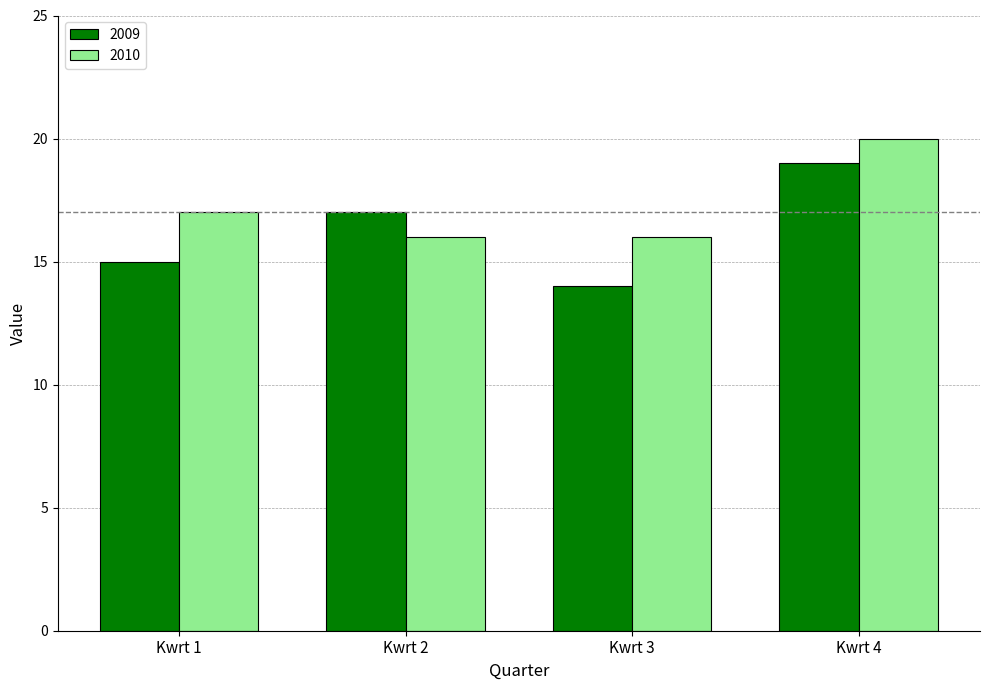

Which category has the highest value across all series?

Kwrt 4